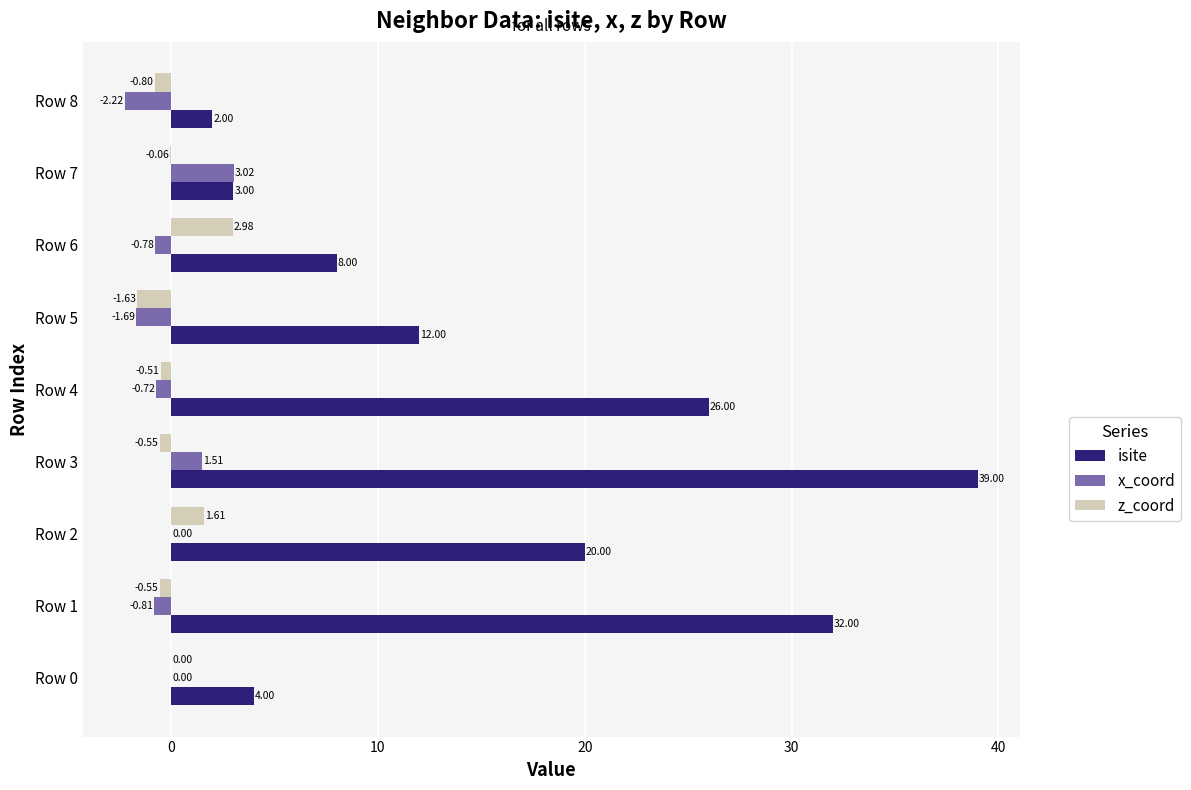

Which series has the largest total across all categories?

isite